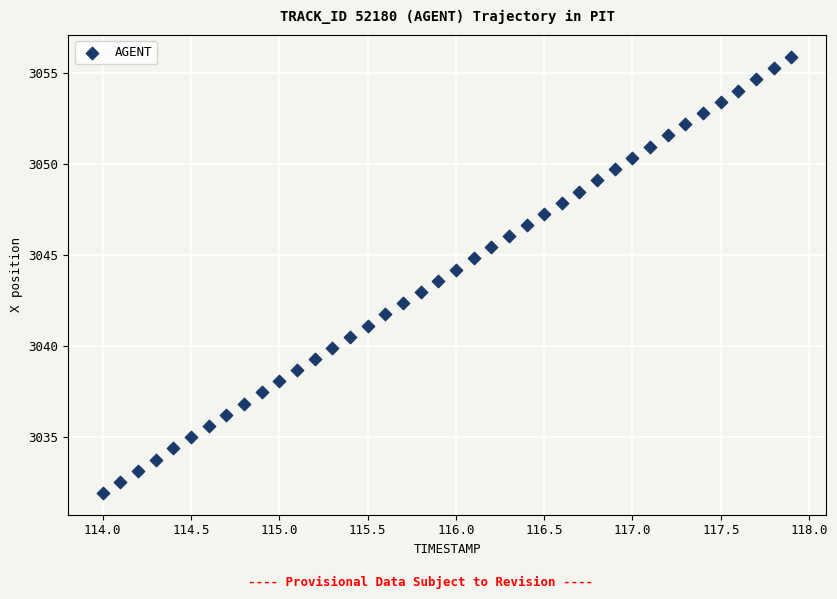

What is the range of Y values (max minus min)?

23.9